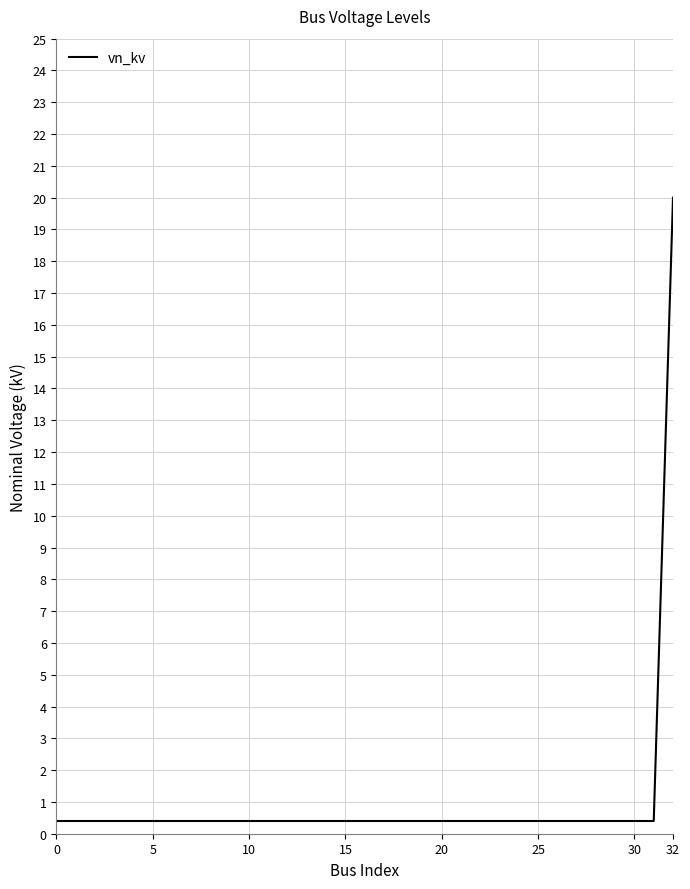

How many series are shown in this chart?

1